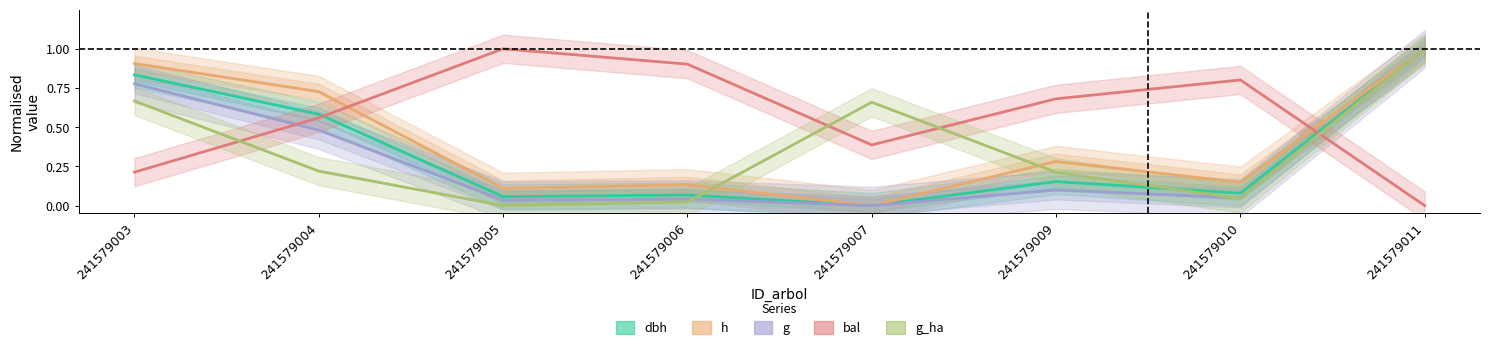

The value of dbh at 241579006 is 0.1. True or false?

True